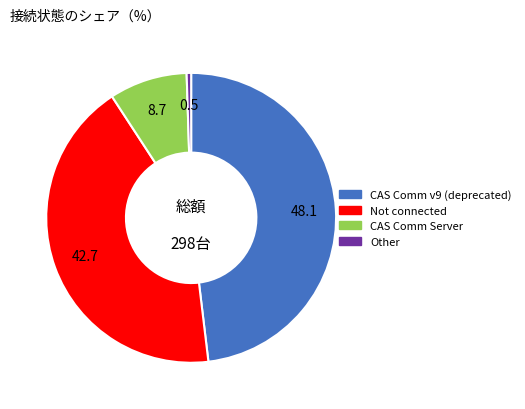

Is there a majority slice in this chart?

No